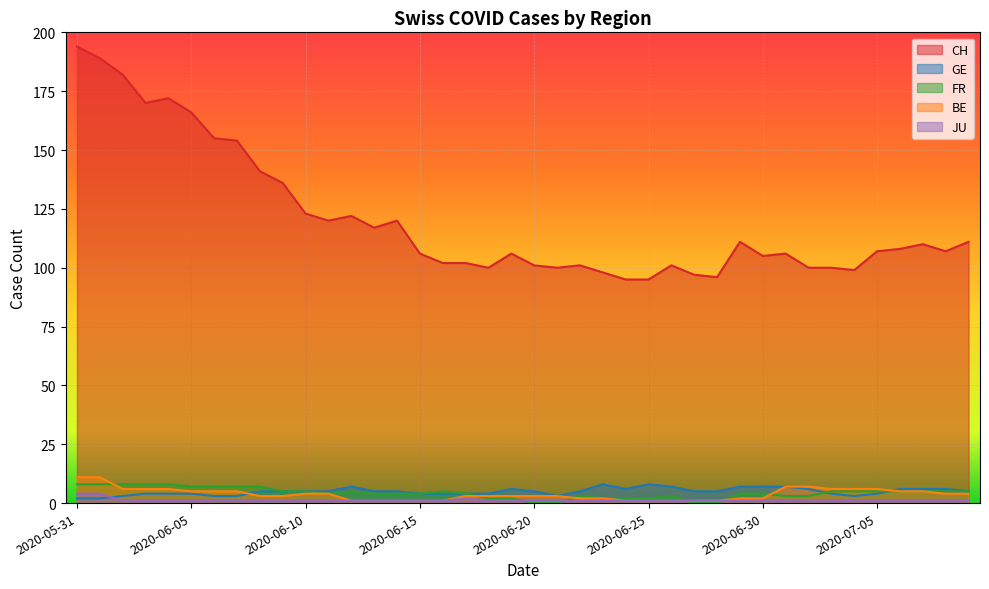

Does the chart display data point markers on the line(s)?

No